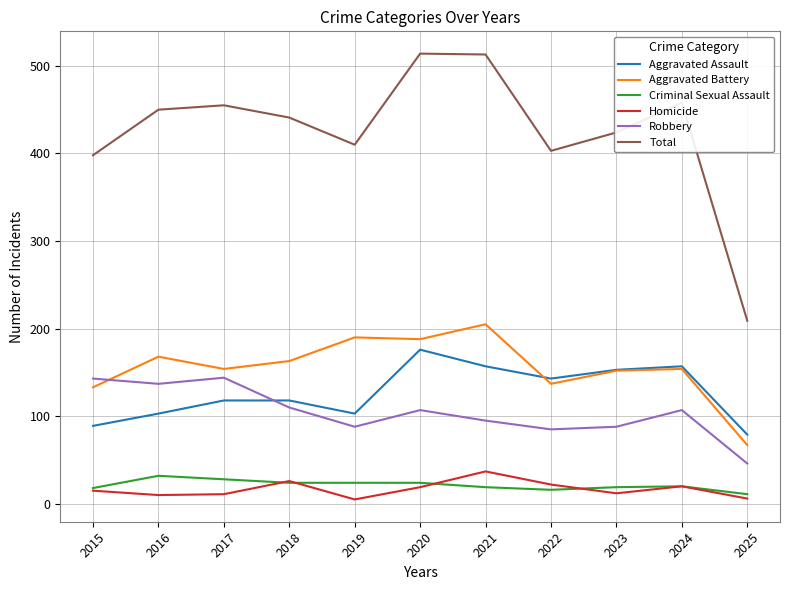

What is the lowest value of the Total series?

209